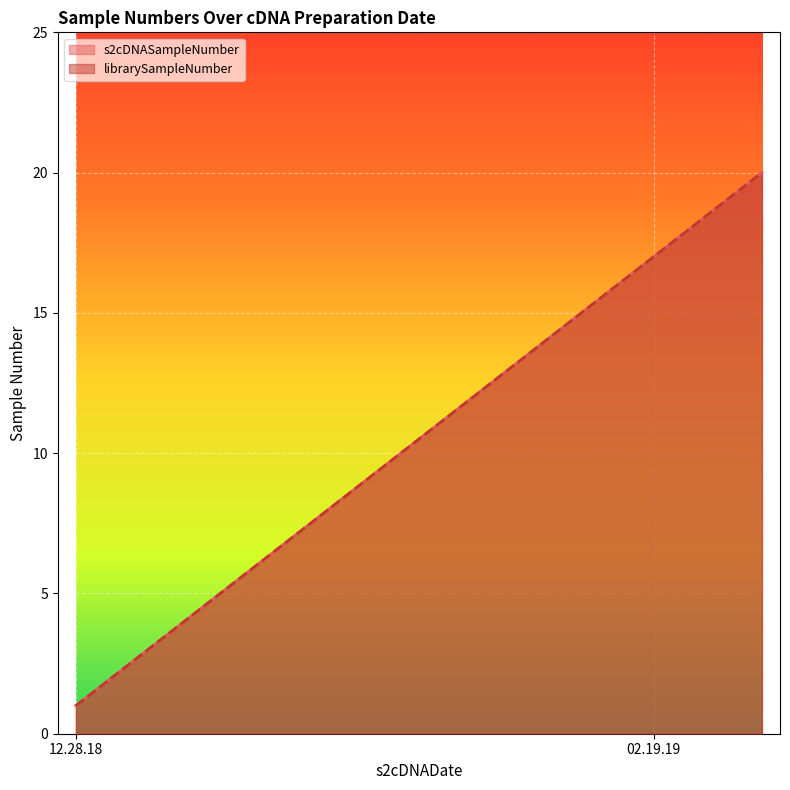

What is the highest value of the s2cDNASampleNumber series?

20